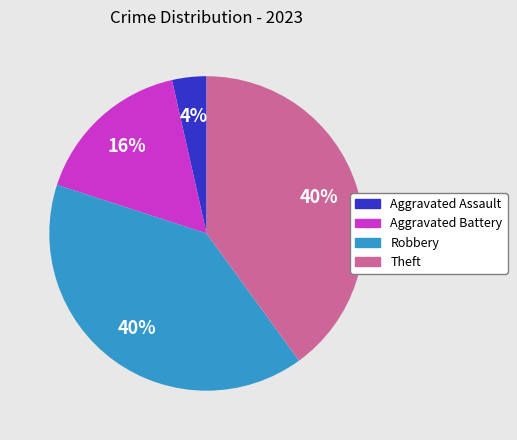

Between Aggravated Battery and Theft, which is larger?

Theft